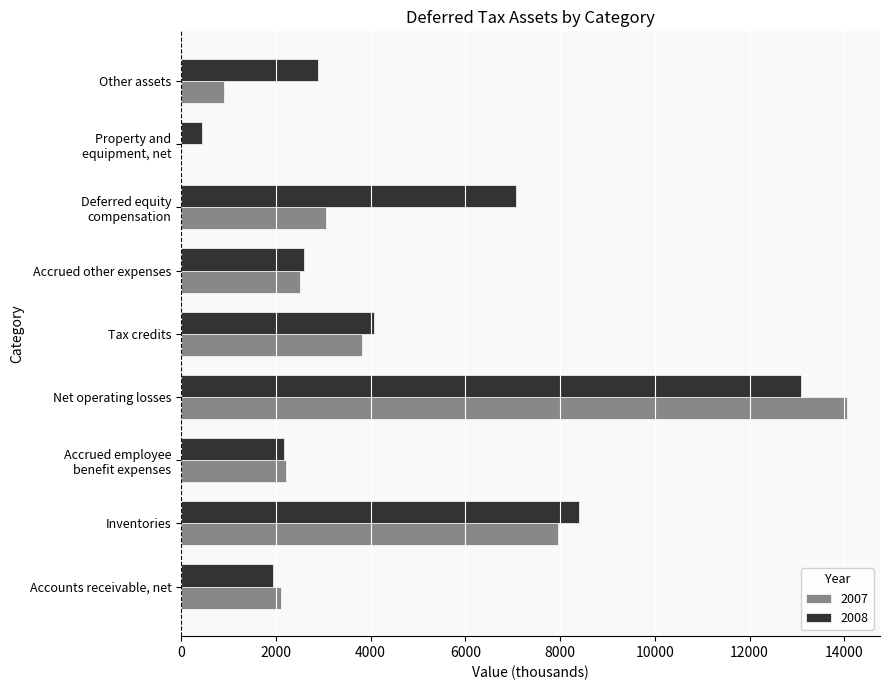

What is the average value of the 2008 series?

4739